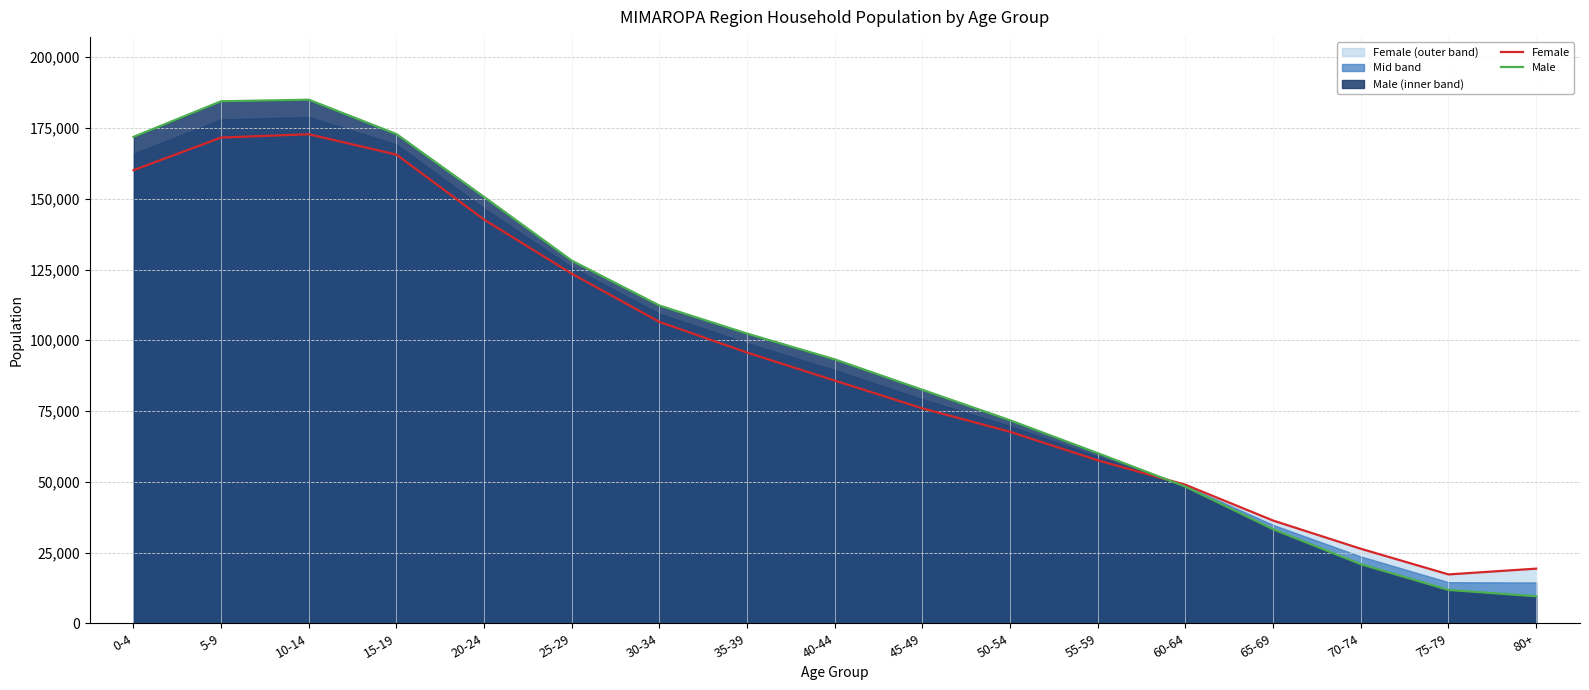

What is the label of the 1st point from the left?

0-4